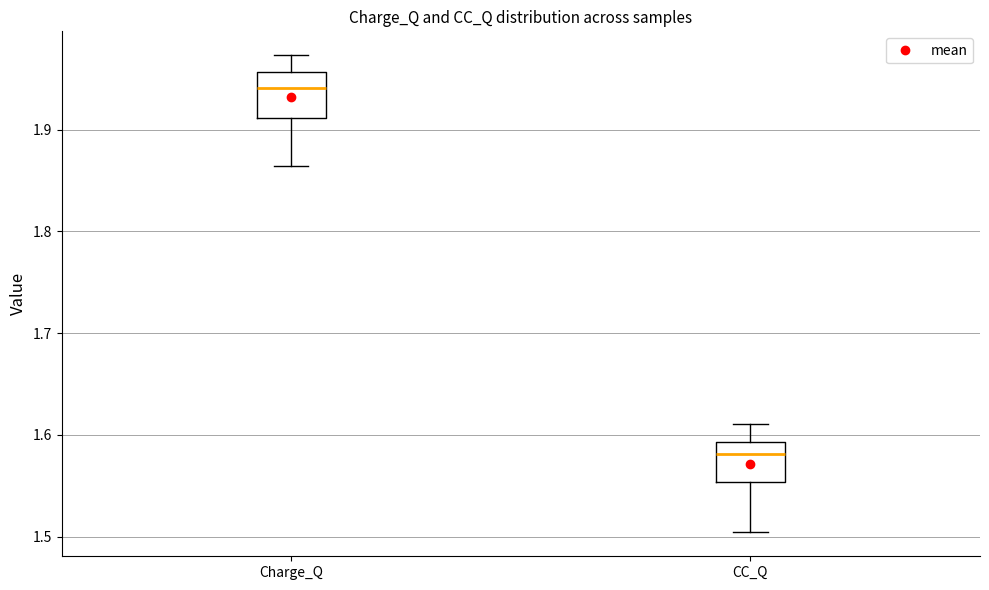

Reading left to right, transcribe this box plot: for each box, give where its median line is, the range the box spans, and where its two whiskers end, as read against the y-axis. The values are not printed on the chart, so give them approximately, as read against the axis.

Charge_Q: median 1.94, box 1.91 to 1.96, whiskers 1.86 to 1.97
CC_Q: median 1.58, box 1.55 to 1.59, whiskers 1.50 to 1.61